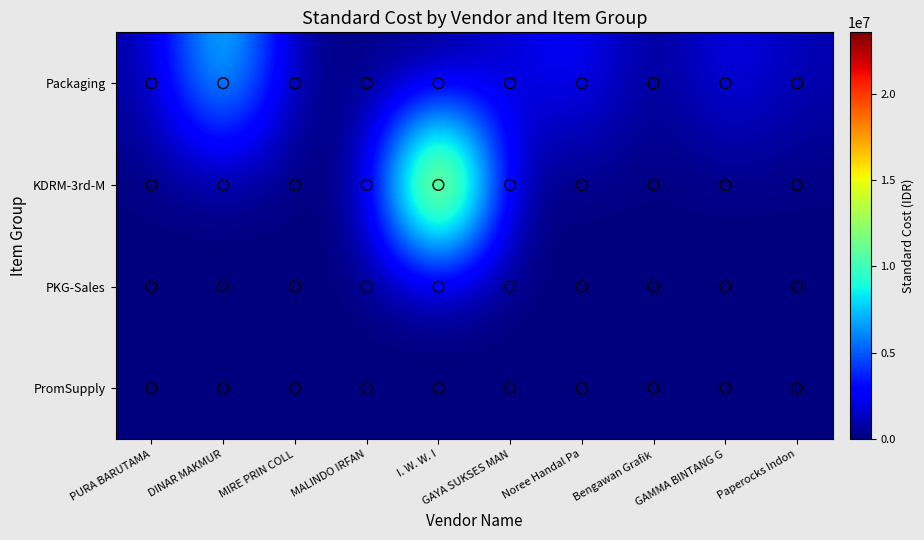

Reading left to right, transcribe all the data shown in this chart.

PURA BARUTAMA: 728000.0	0.0	0.0	0.0
PT. DINAR MAKMUR: 9710120.0	0.0	0.0	0.0
PT. MIRE PRIN COLL: 190080.0	0.0	0.0	0.0
PT. MALINDO IRFAN: 195544.8	0.0	0.0	0.0
PT. I. W. W. I: 0.0	23553200.0	0.0	0.0
PT. GAYA SUKSES MANDIRI KASEINDO: 1900800.0	0.0	0.0	0.0
PT. Noree Handal Packindo: 3038069.8	0.0	0.0	0.0
Bengawan Grafika: 0.0	0.0	0.0	0.0
CV. GAMMA BINTANG GRAFIKA: 2604000.0	0.0	0.0	0.0
PT. Paperocks Indonesia Tbk: 1047520.0	0.0	0.0	0.0